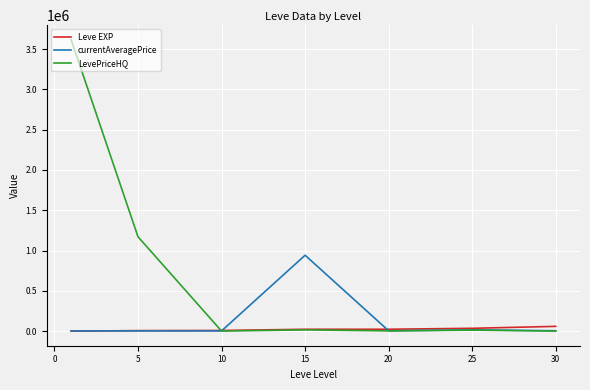

What is the maximum value shown in the chart?

3615159.7